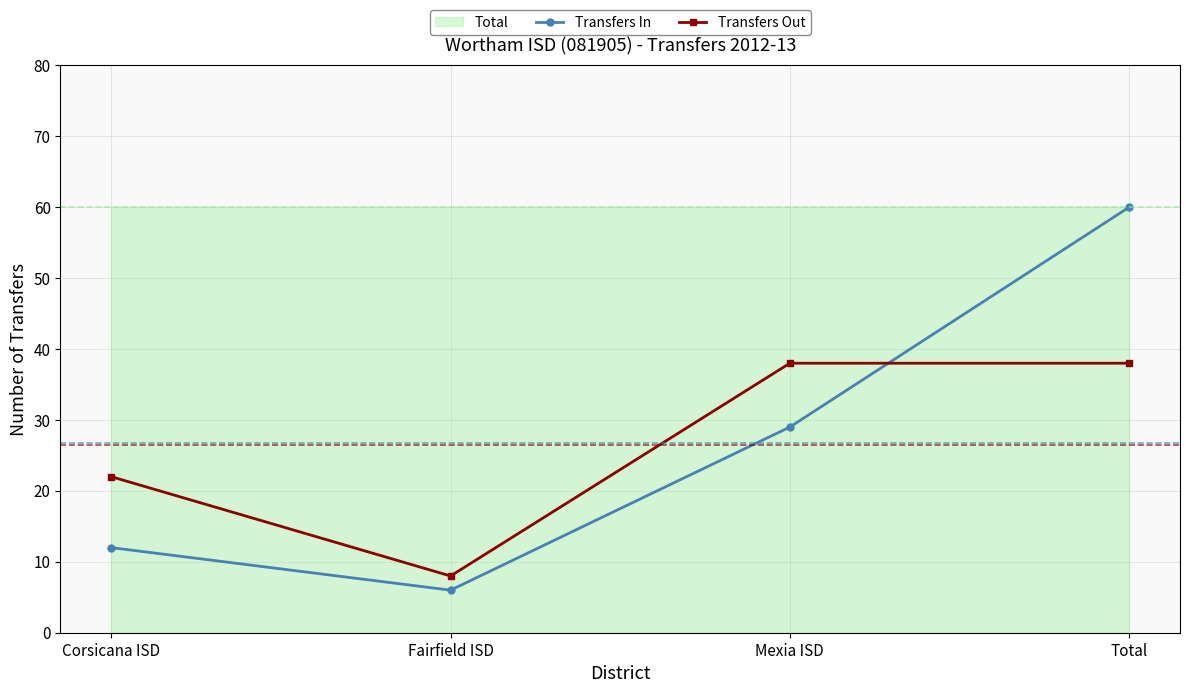

What is the total value across all series at Total?

98